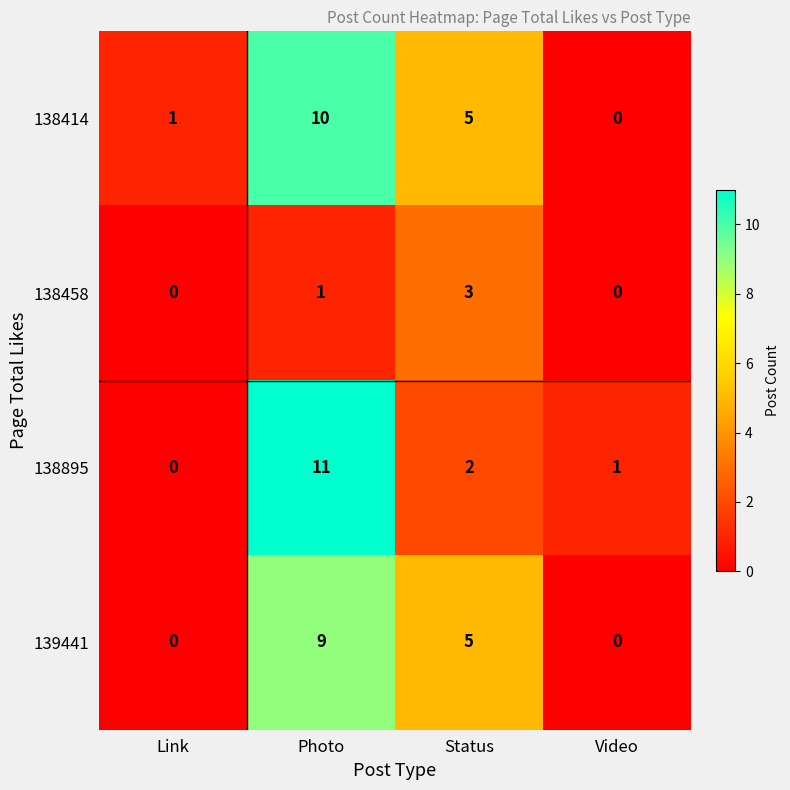

At how many categories does at least one series exceed 8?

1